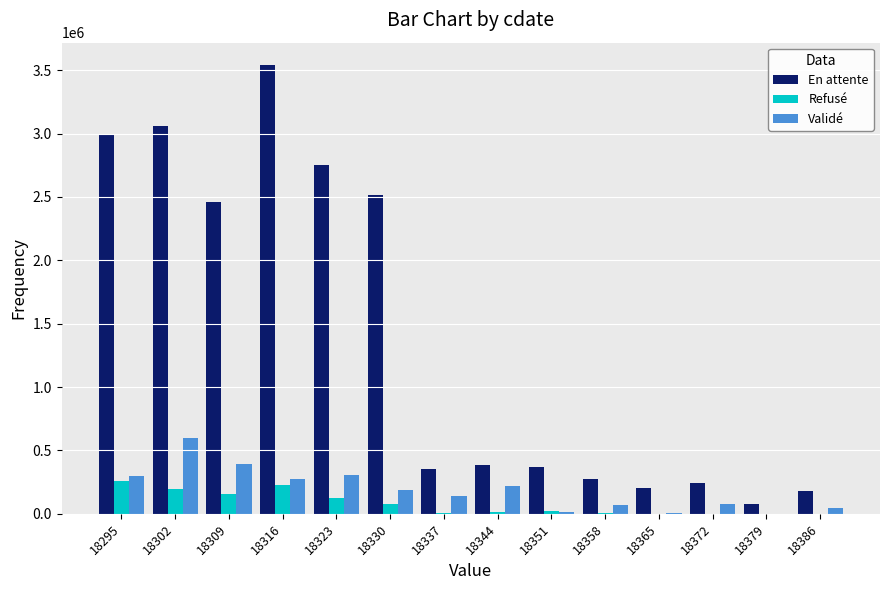

Which series has the largest range (max minus min)?

En attente